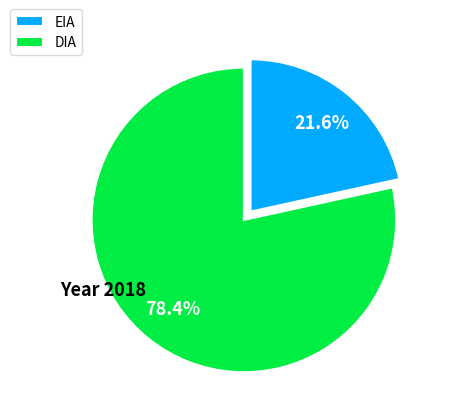

How many slices are in this pie chart?

2